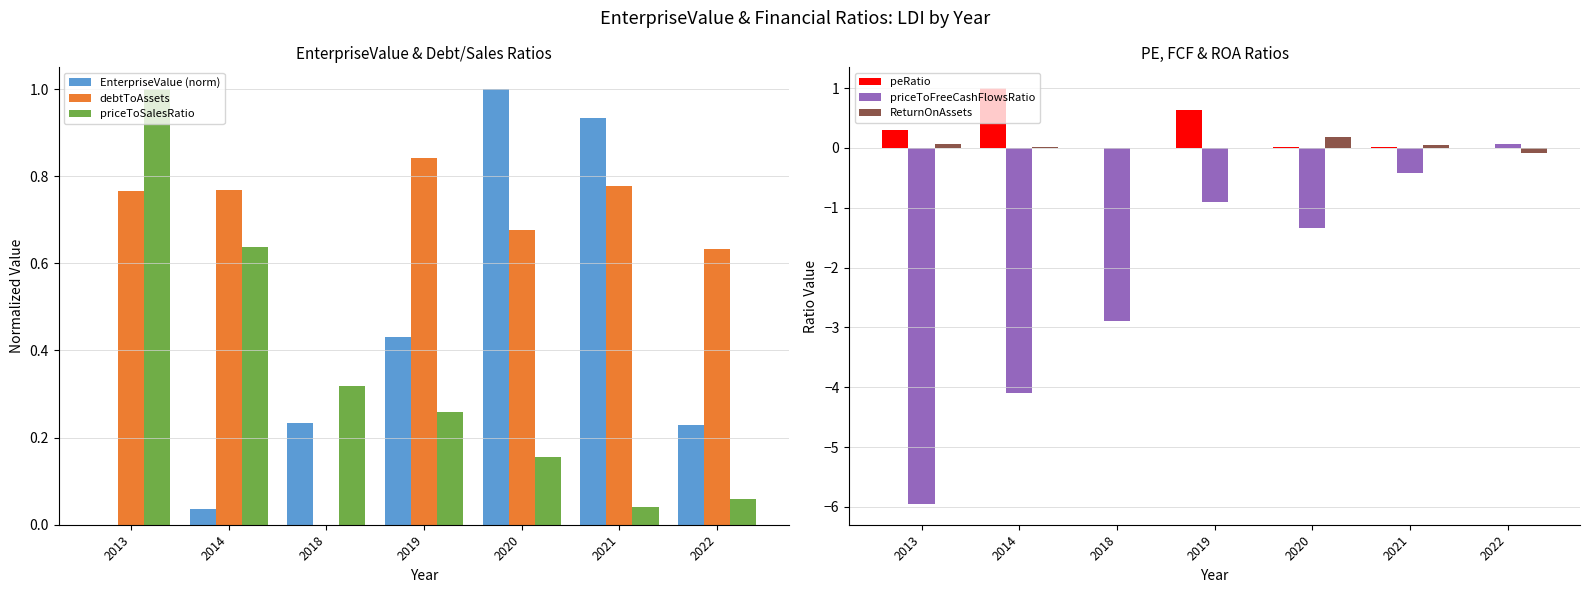

What is the minimum value shown in the chart?

-6.0